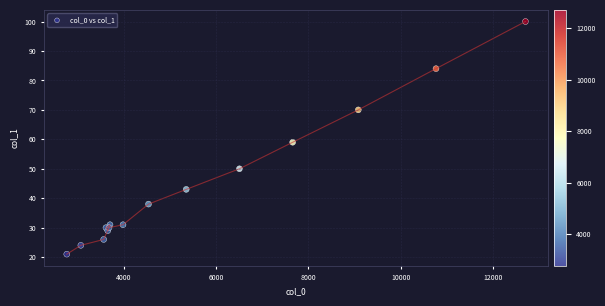

What Y value in the scatter plot is closest to 60?

59